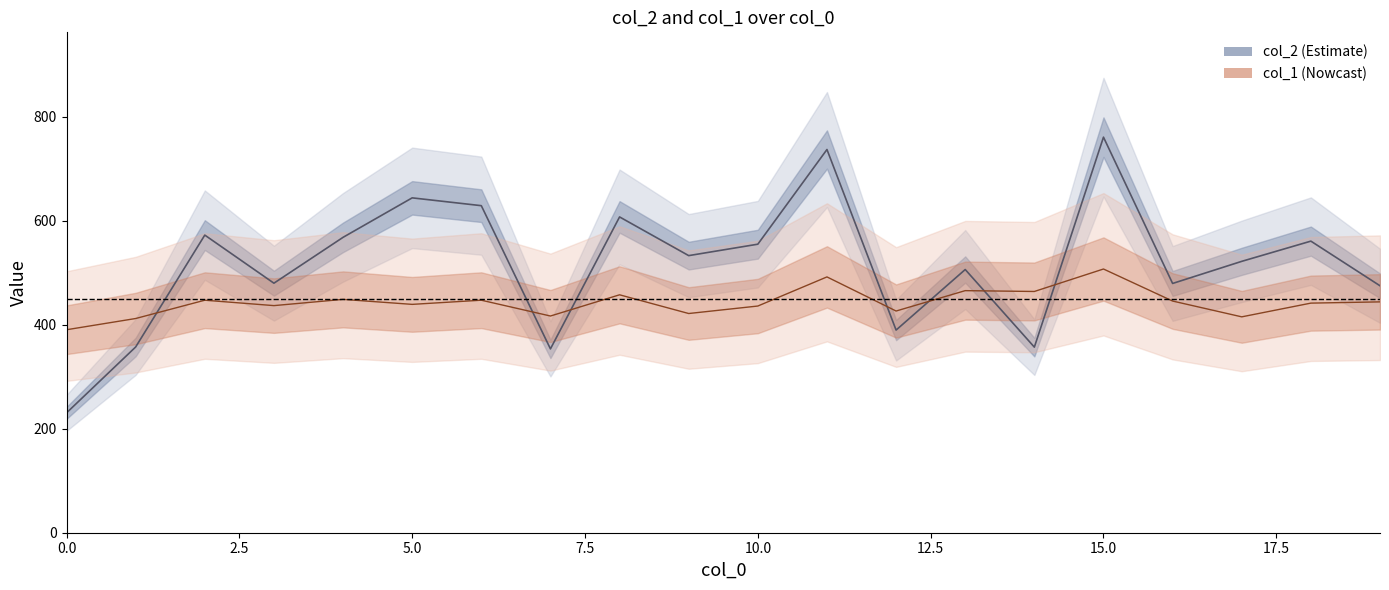

Is the value of col_2 at 4 greater than the value of col_1 at 15?

Yes